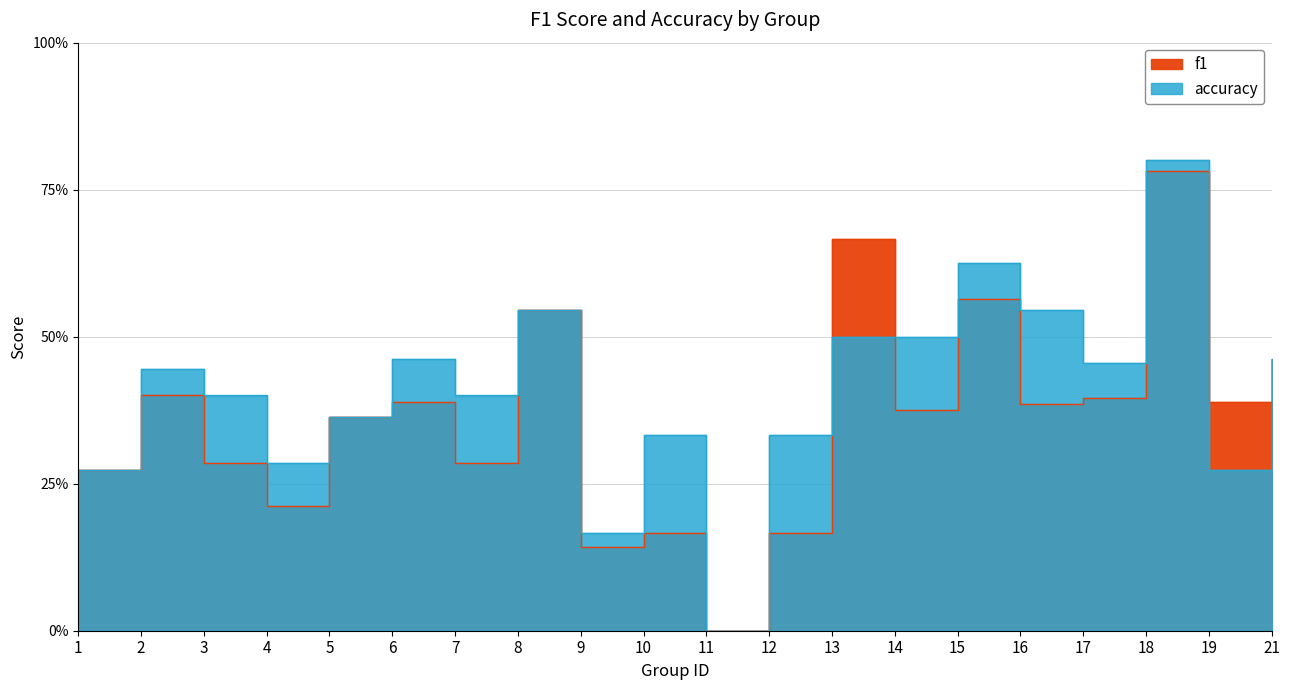

What value does the f1 series have at 6?

0.4